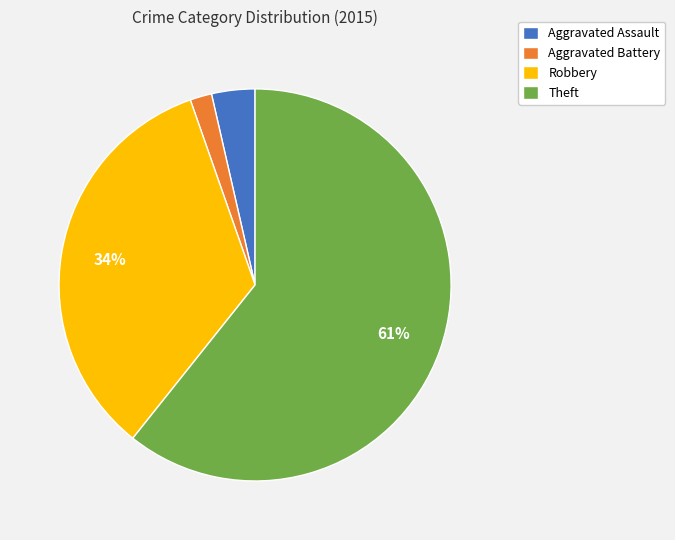

To the nearest percent, what percentage of the pie is Aggravated Assault?

4%